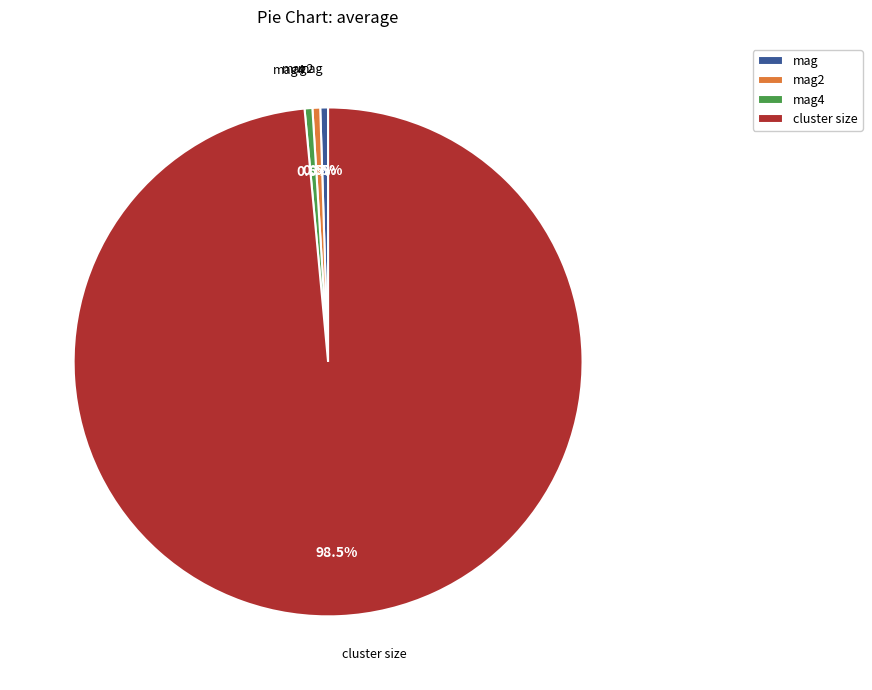

True or false: mag4 accounts for 9% of the total.

False